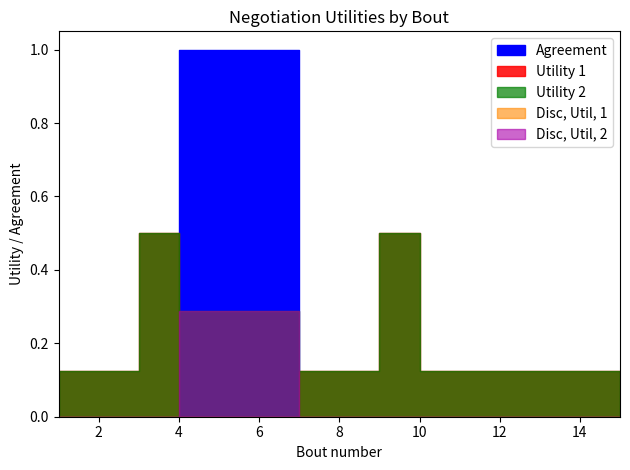

At how many categories does at least one series exceed 0?

15